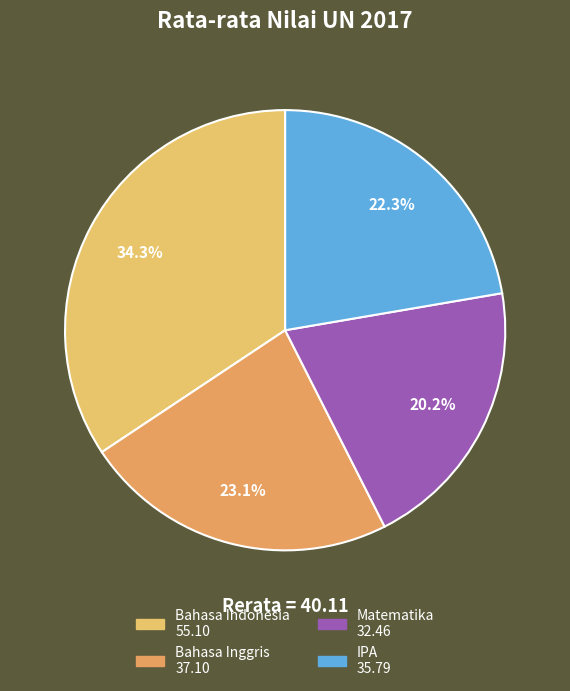

What percentage do Matematika and Bahasa Indonesia together represent?

54.6%